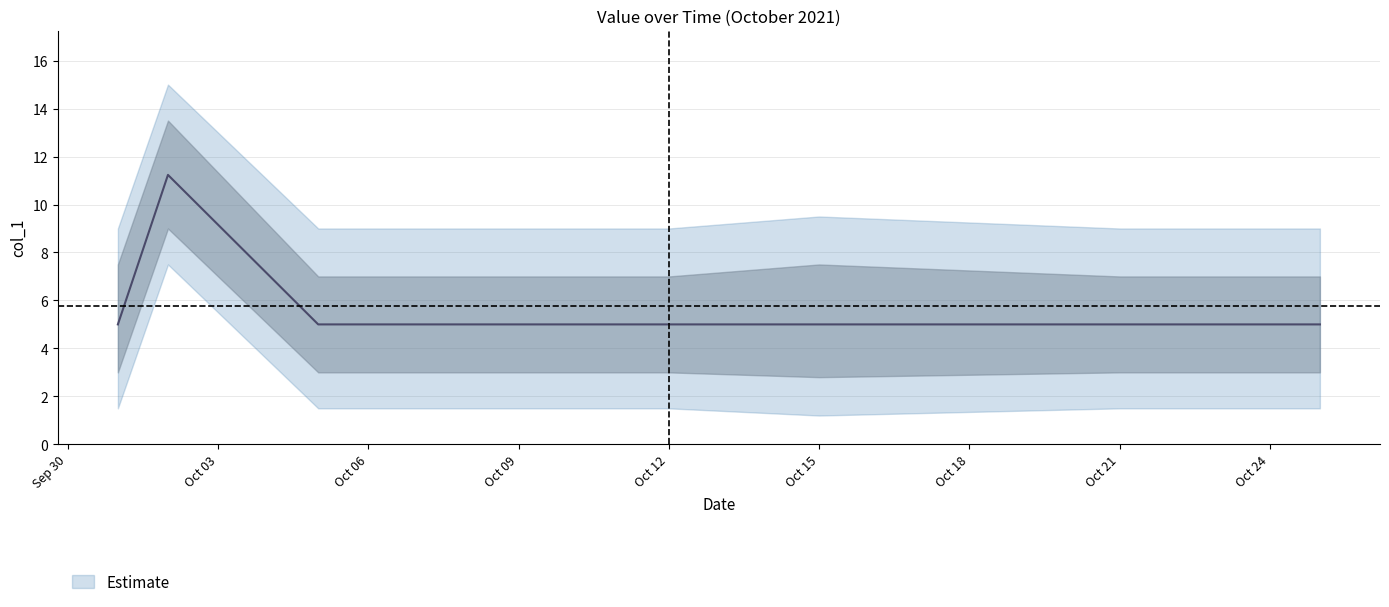

Between 10/05/2021 and 10/01/2021, which is larger?

10/05/2021